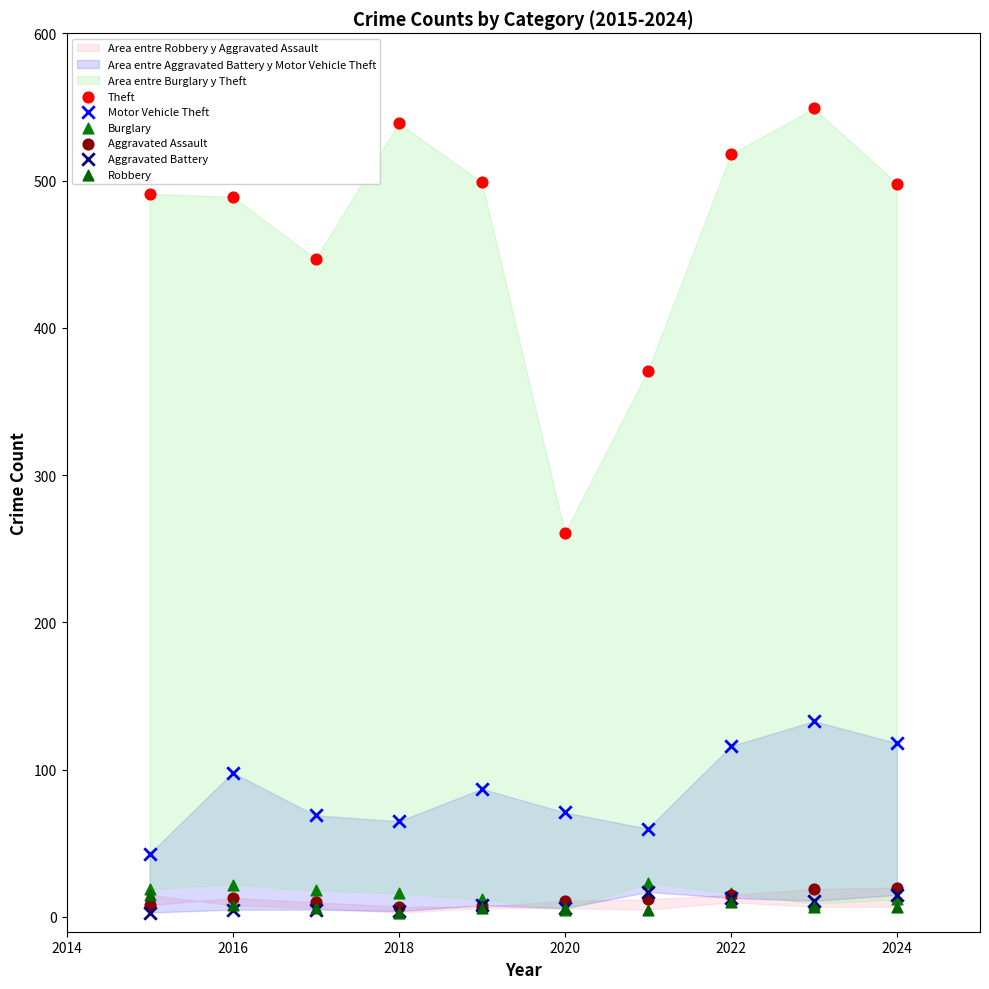

Across all series, what Y value is closest to 276?

261